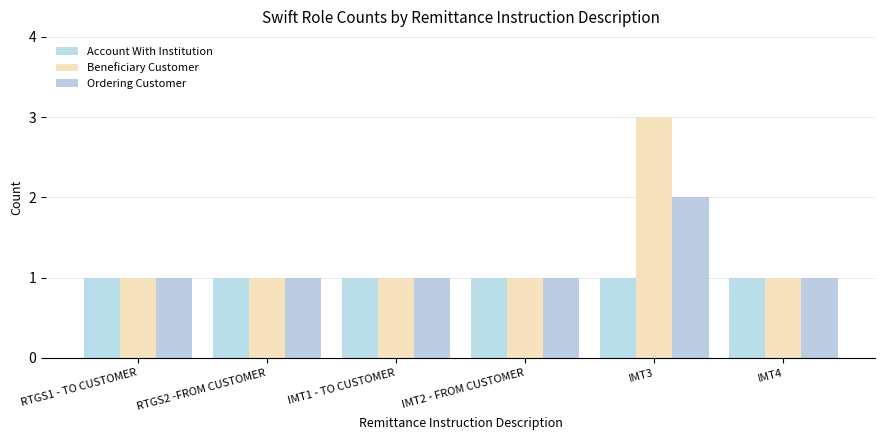

What is the label of the 2nd bar from the right?

IMT3